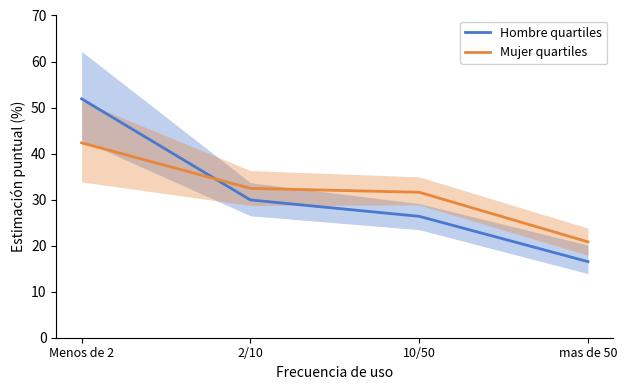

Is it true that Hombre quartiles equals 36.0 at Menos de 2?

False